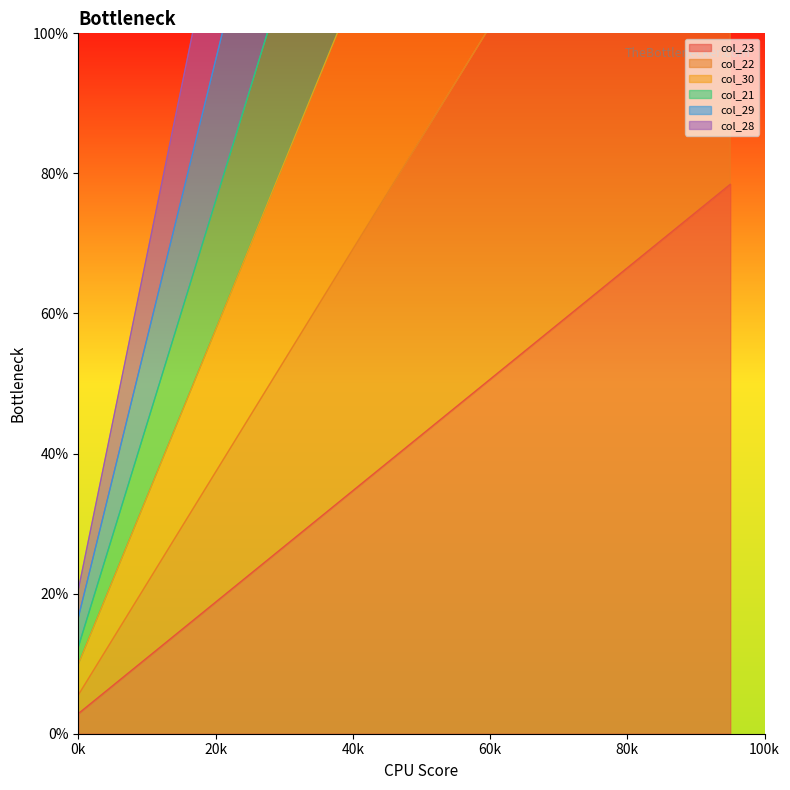

Rank the series by their maximum value, from lowest to highest.

col_23, col_22, col_30, col_21, col_28, col_29